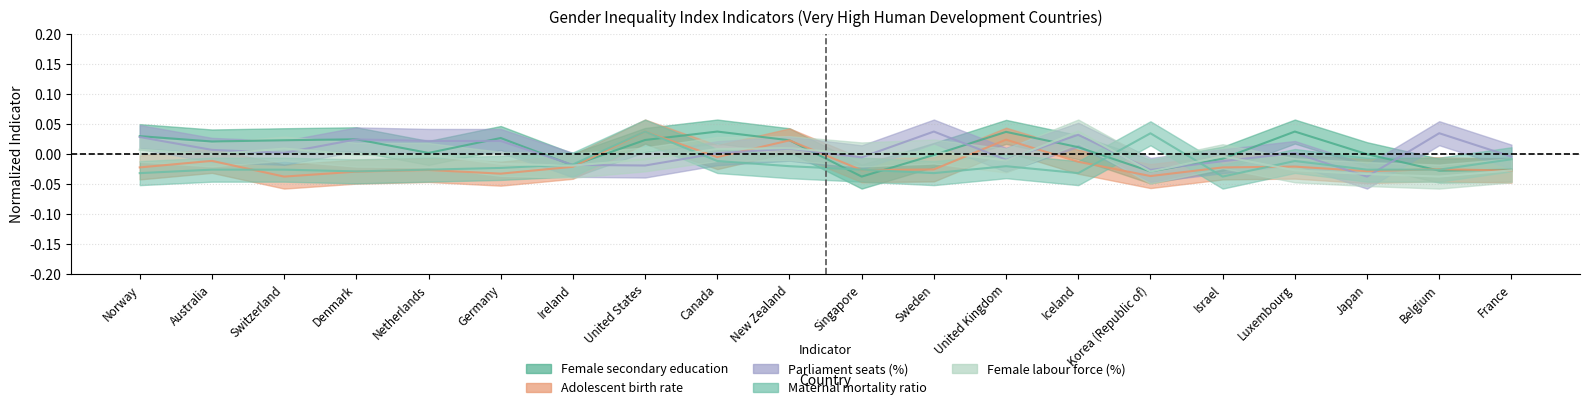

Is it true that Maternal mortality ratio equals -0.0 at Singapore?

True